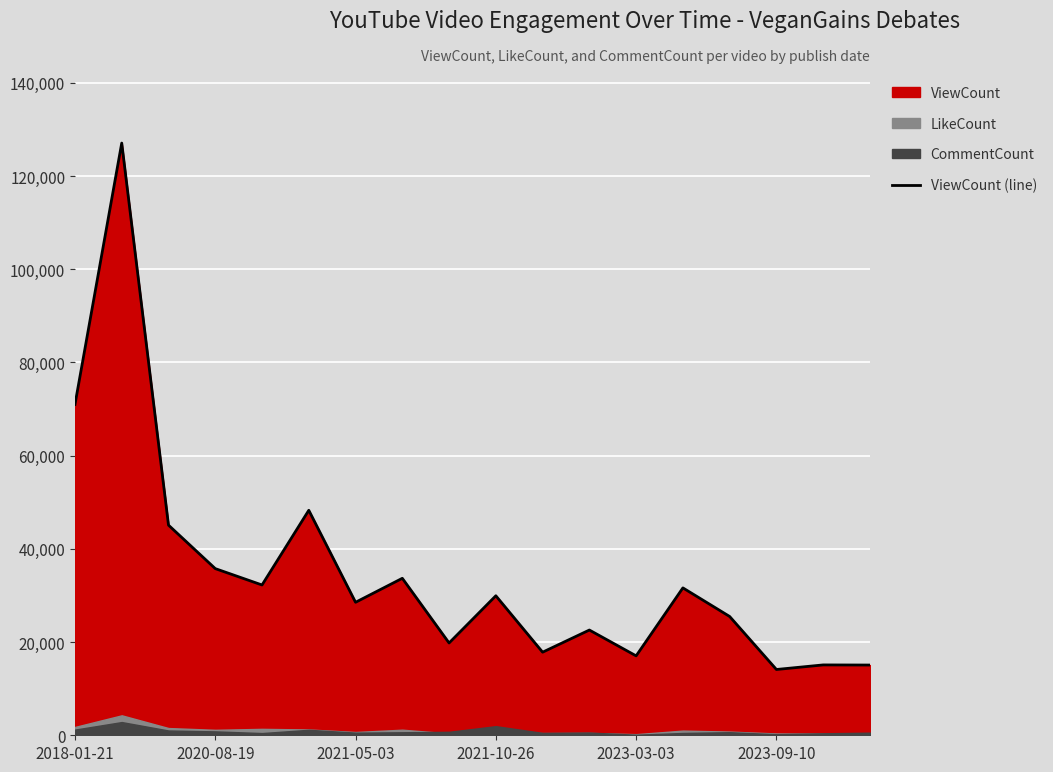

What is the difference between the maximum and second lowest values?

112000